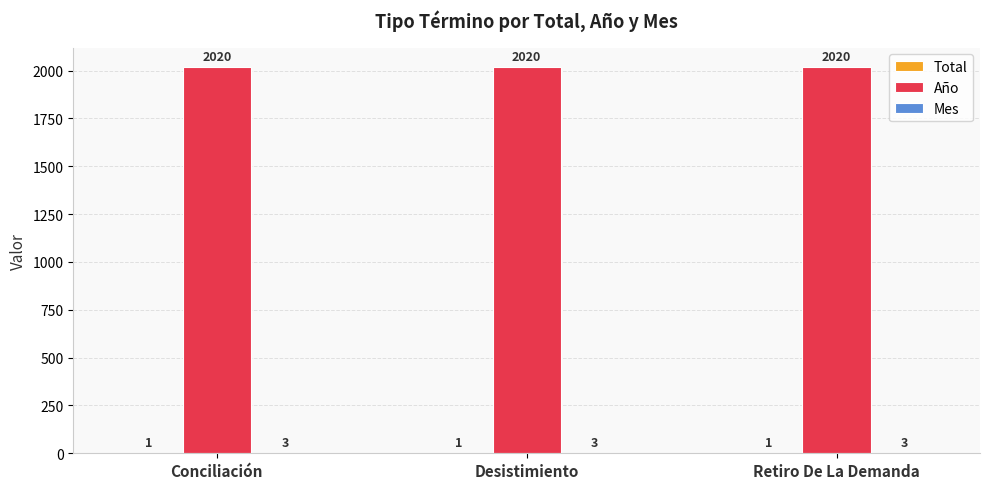

The value of Año at Desistimiento is 3609. True or false?

False